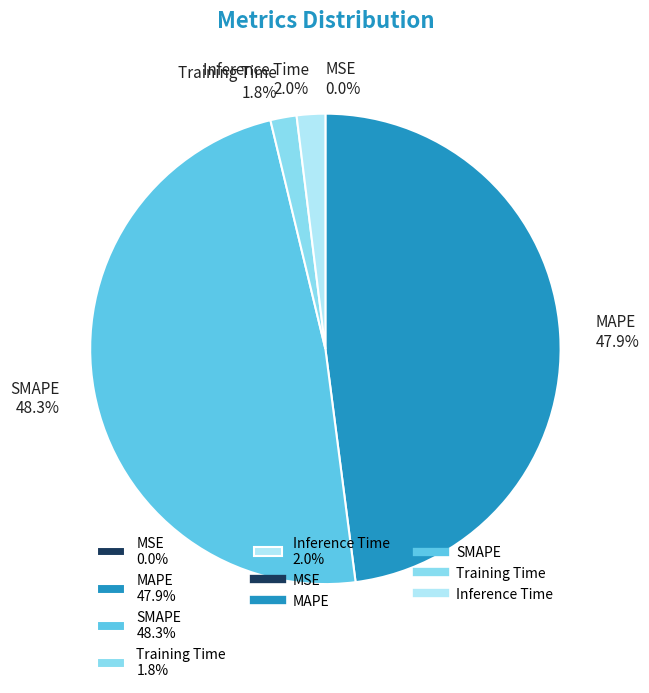

Does SMAPE 48.3% represent more than half of the total?

No